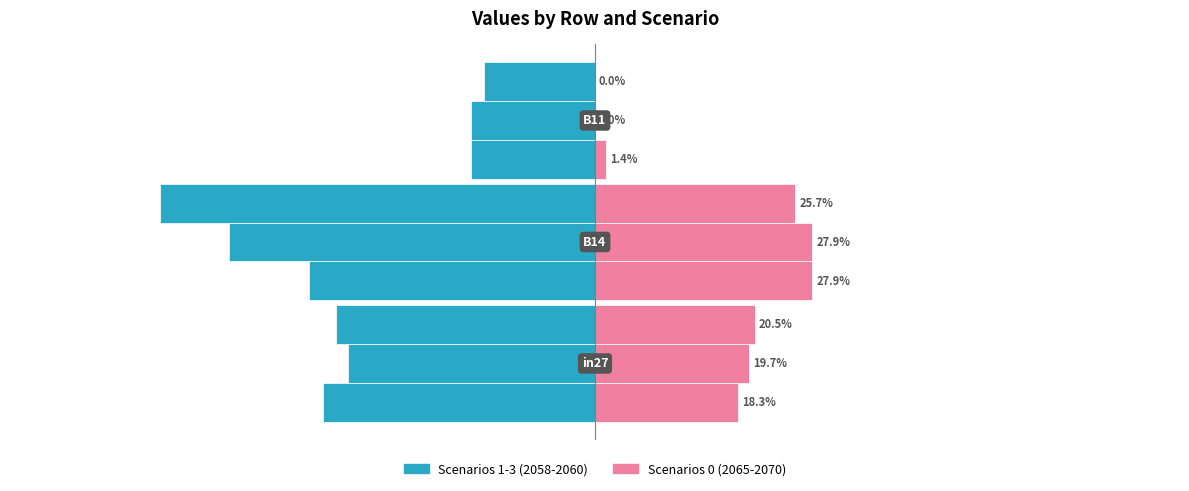

The job902_scenario0_2065 series shows 0.1 at 1. True or false?

False